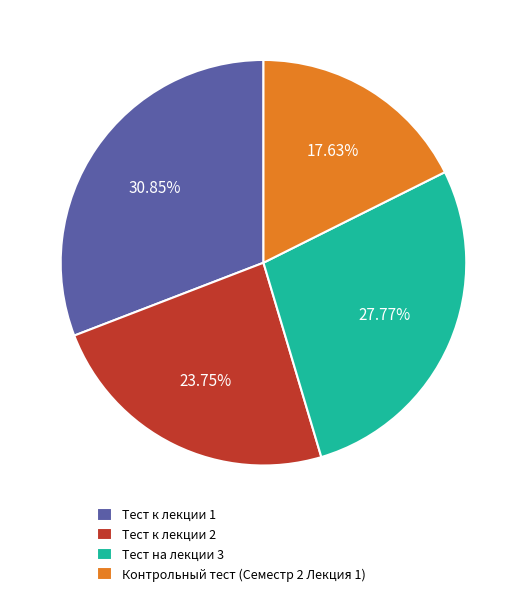

Does Тест к лекции 2 represent more than half of the total?

No